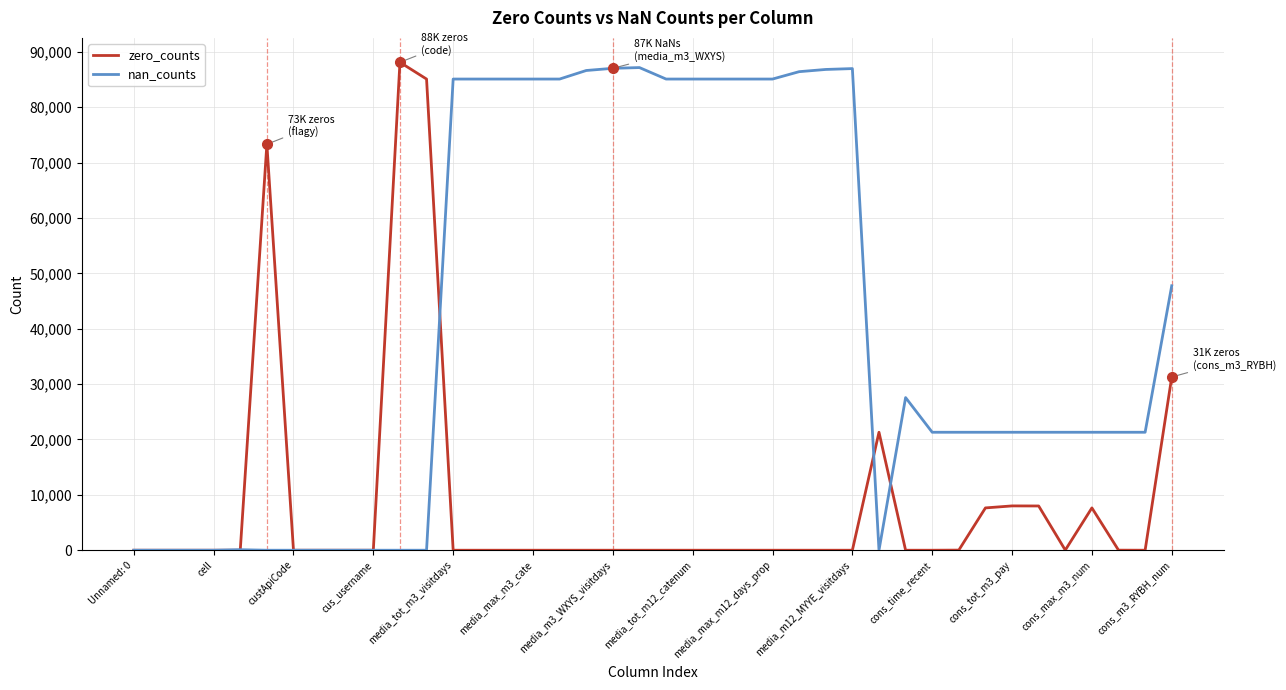

What is the difference between the maximum and minimum values in the zero_counts series?

88105